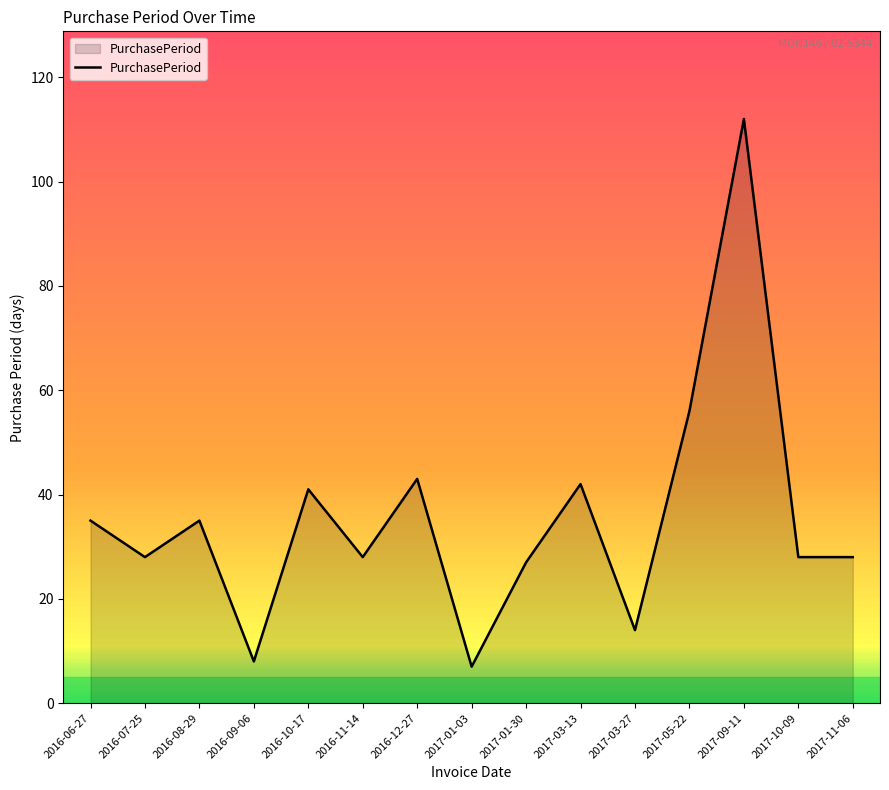

Where does the data first go above 28?

2016-06-27